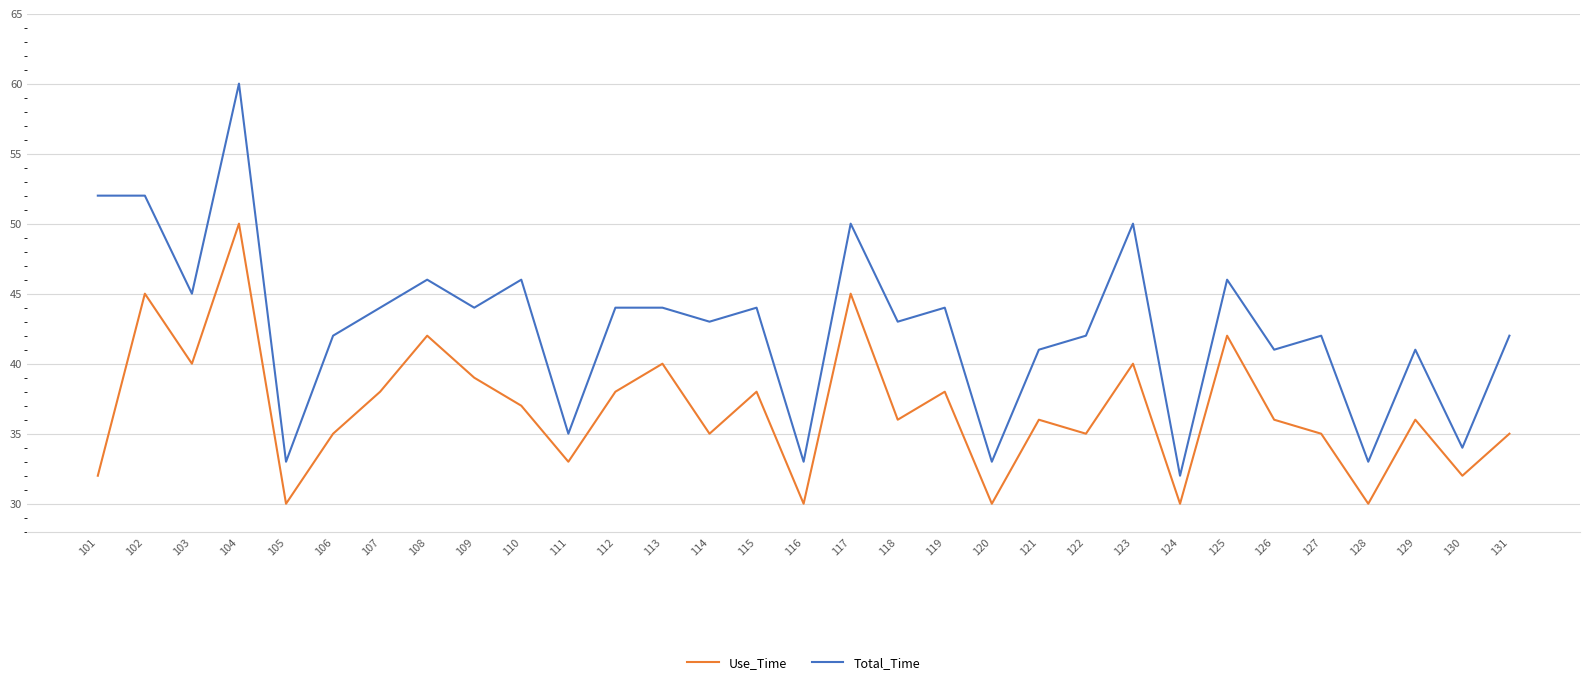

How many interior local valleys does the Use_Time series have?

11